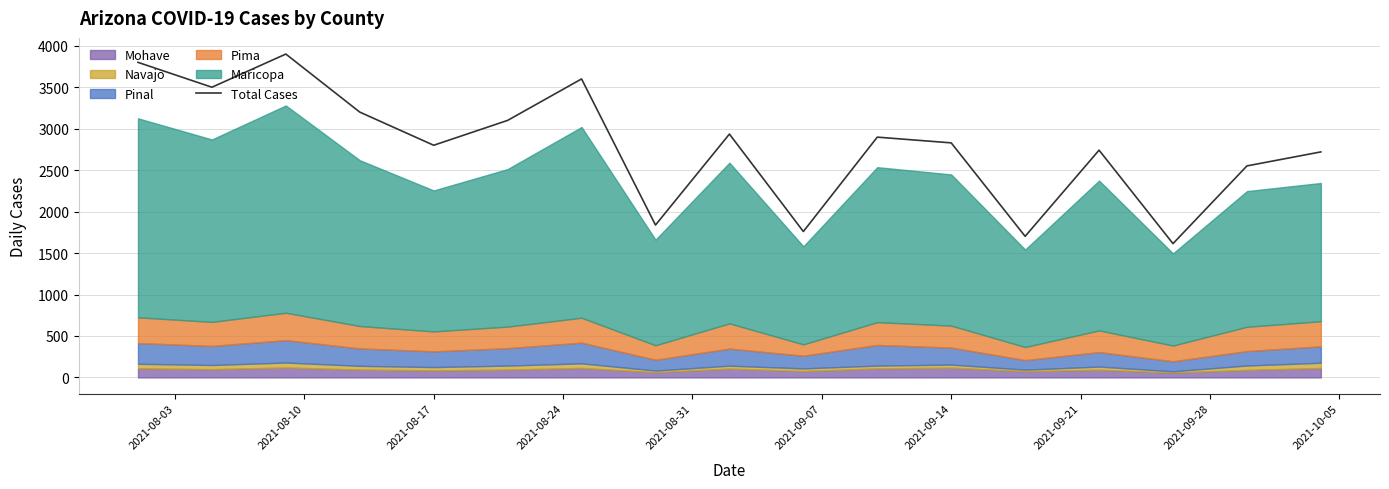

What is the maximum value for Total Cases?

3900